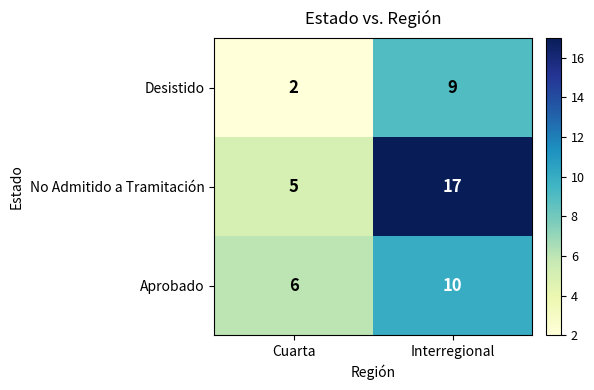

Where is Desistido nearest to the value 5?

Cuarta